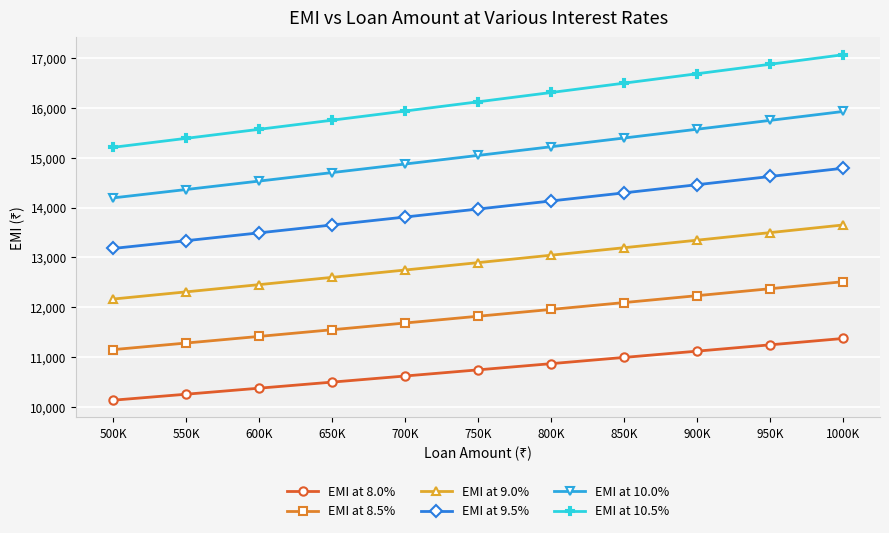

Is the value of EMI at 9.0% at 800K greater than the value of EMI at 9.5% at 700K?

No